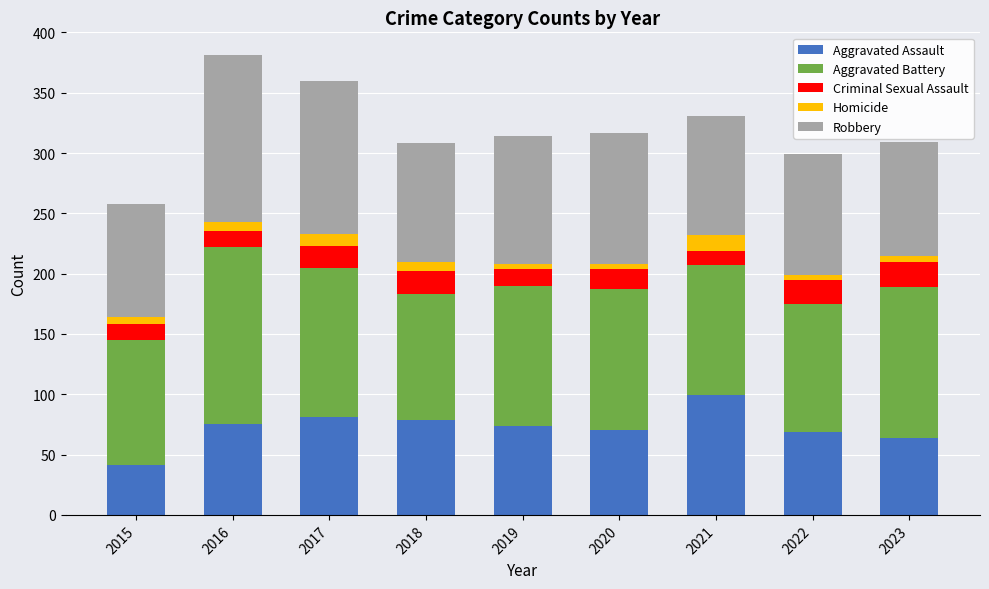

What is the total value across all series at 2018?

308